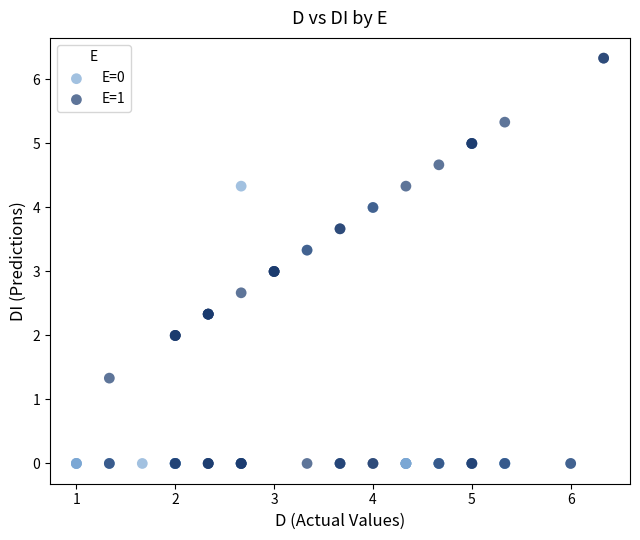

Which series has the widest spread of Y values?

E=1